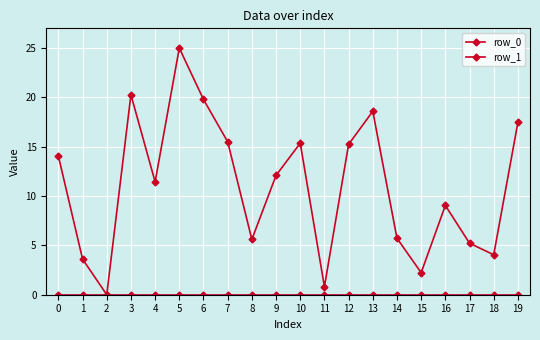

Does the chart display data point markers on the line(s)?

Yes